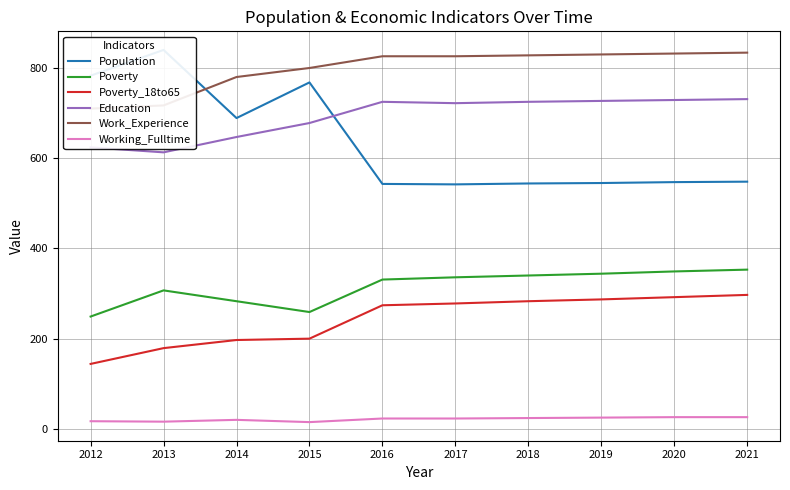

Where is the first local maximum for Population?

2013